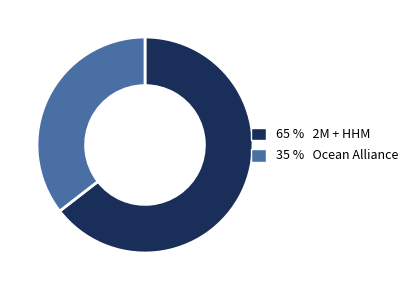

Does any single category account for the majority?

Yes